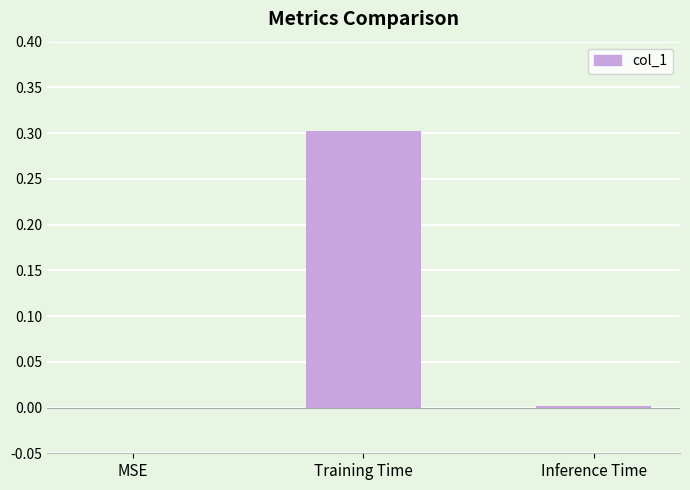

What is the sum of all values?

0.3